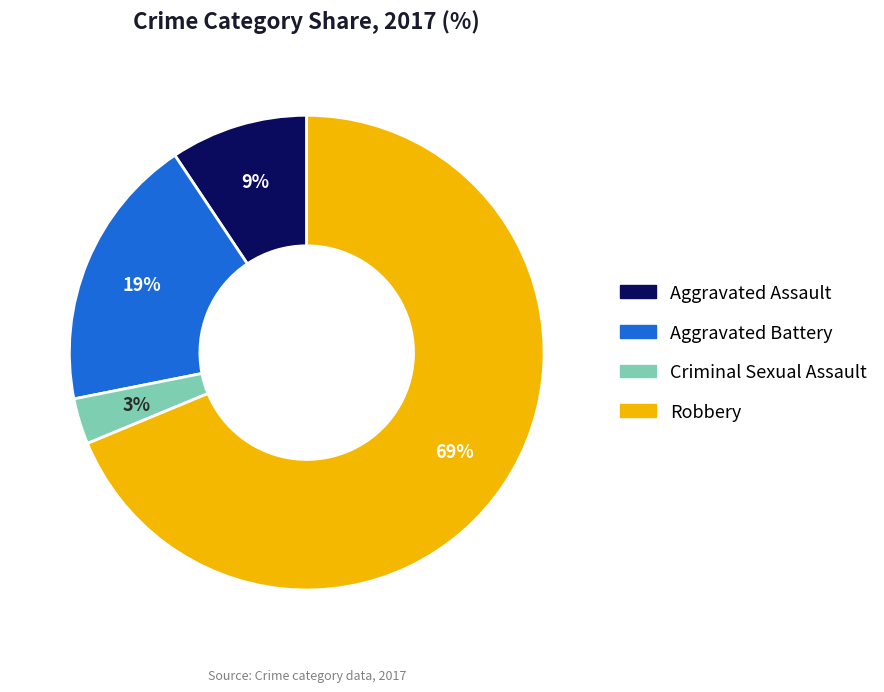

To the nearest percent, what percentage of the pie is Robbery?

69%